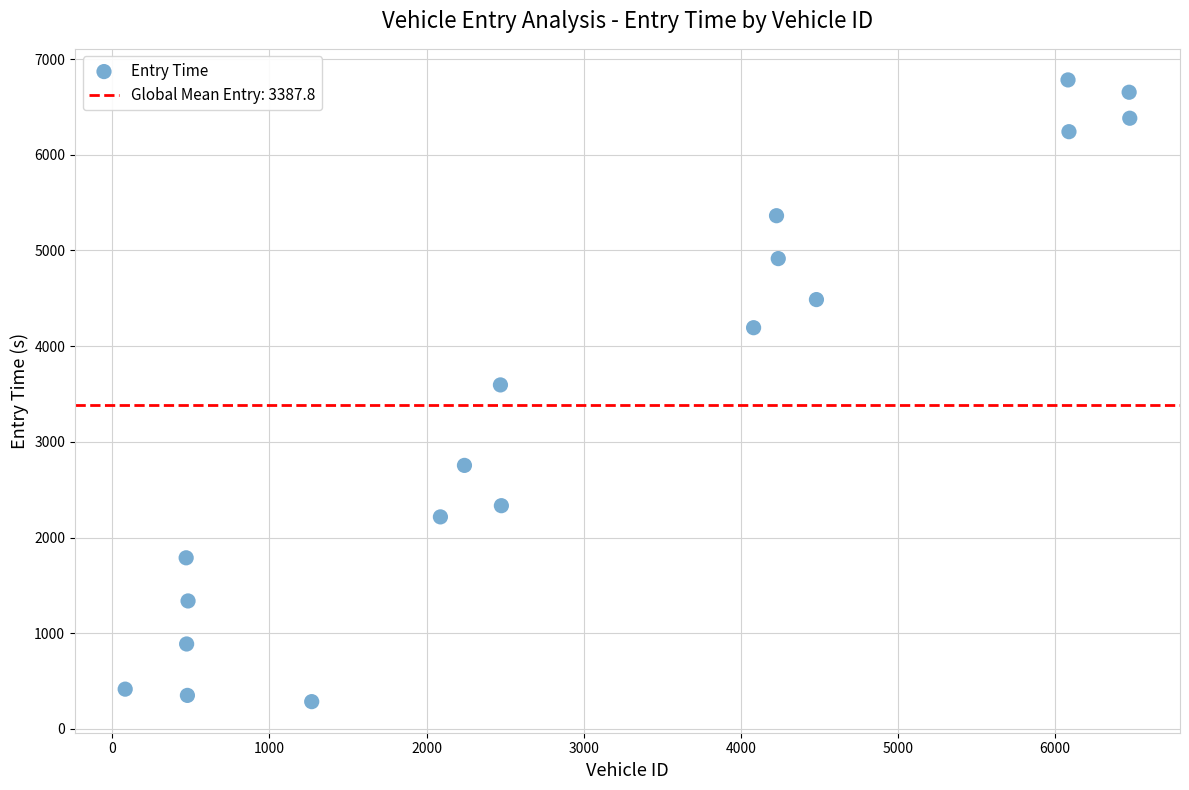

What is the range of X values (max minus min)?

6393.0